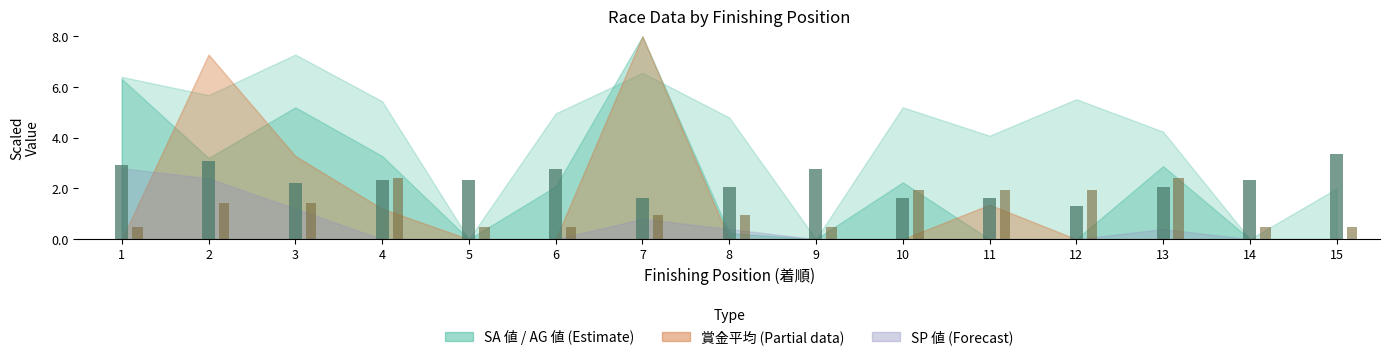

What is the spread (max minus min) of values at 10?

0.3